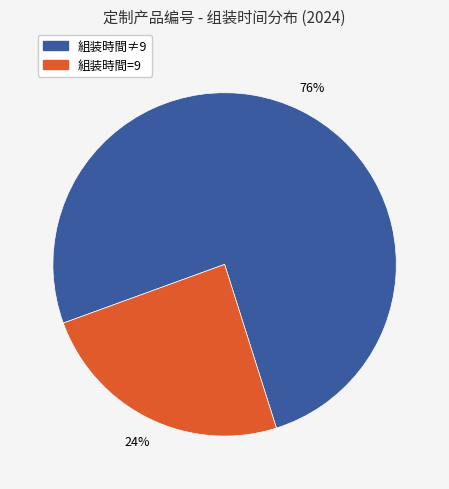

Does any single category account for the majority?

Yes